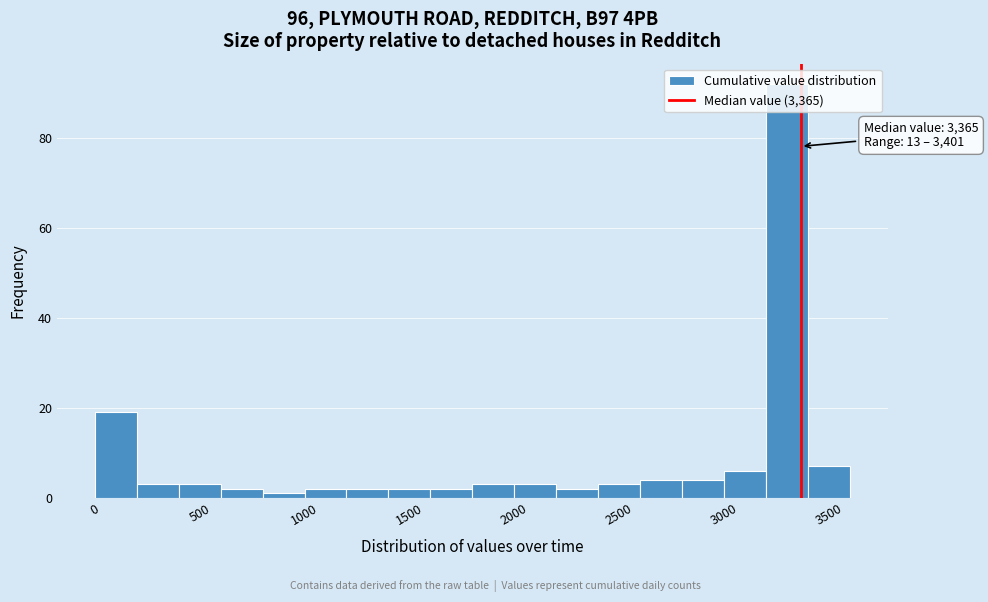

Over which range of the x-axis is the bar tallest?

3200 to 3400